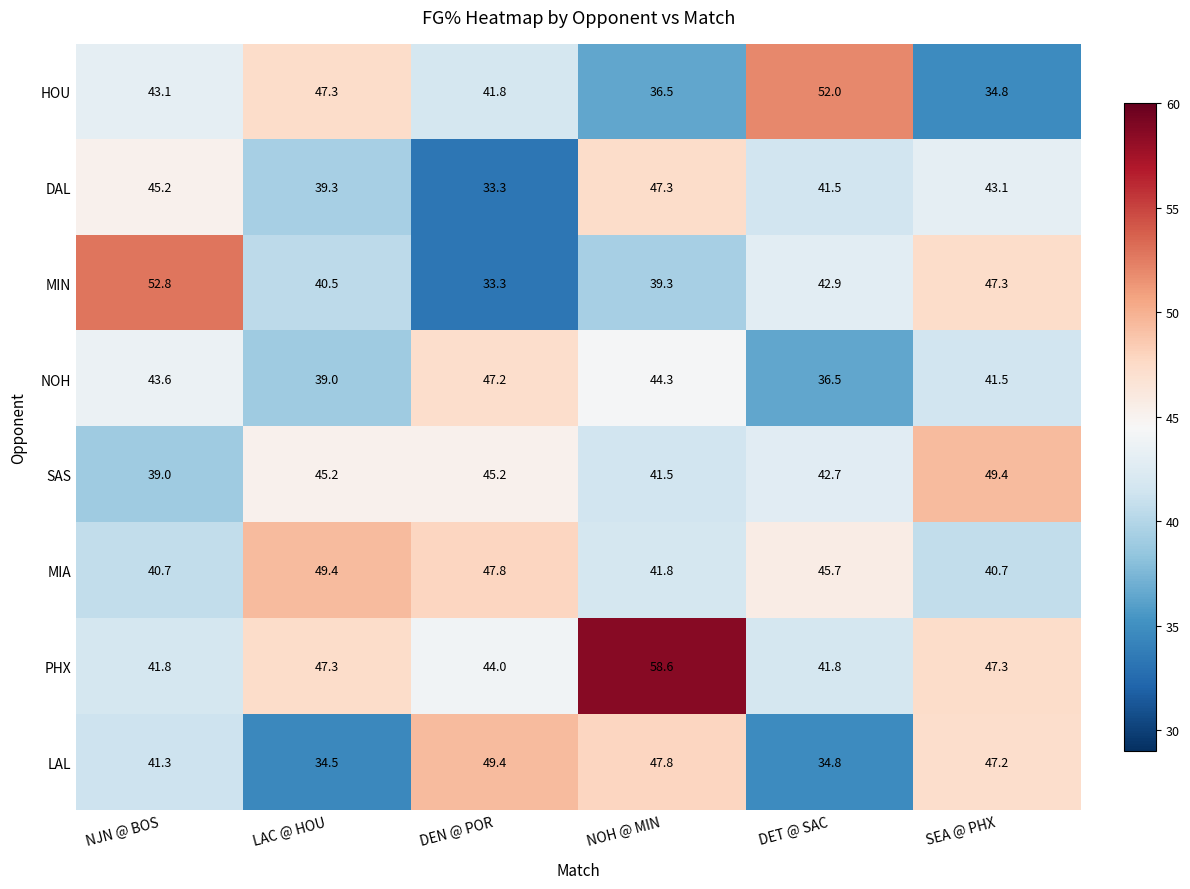

What is the difference between the highest and lowest values at DEN @ POR?

16.1